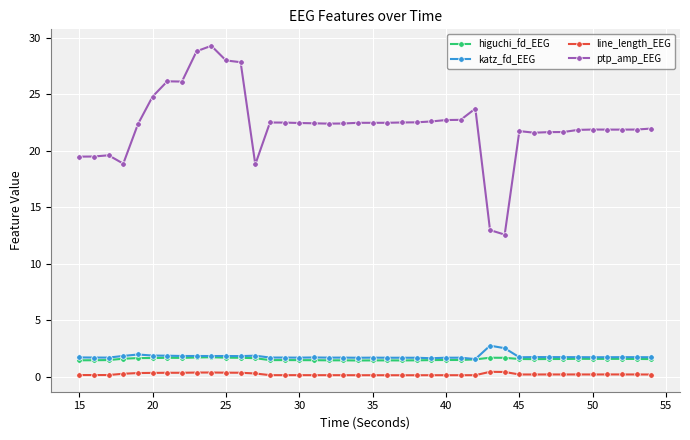

True or false: ptp_amp_EEG has more than 1 interior local peaks.

True